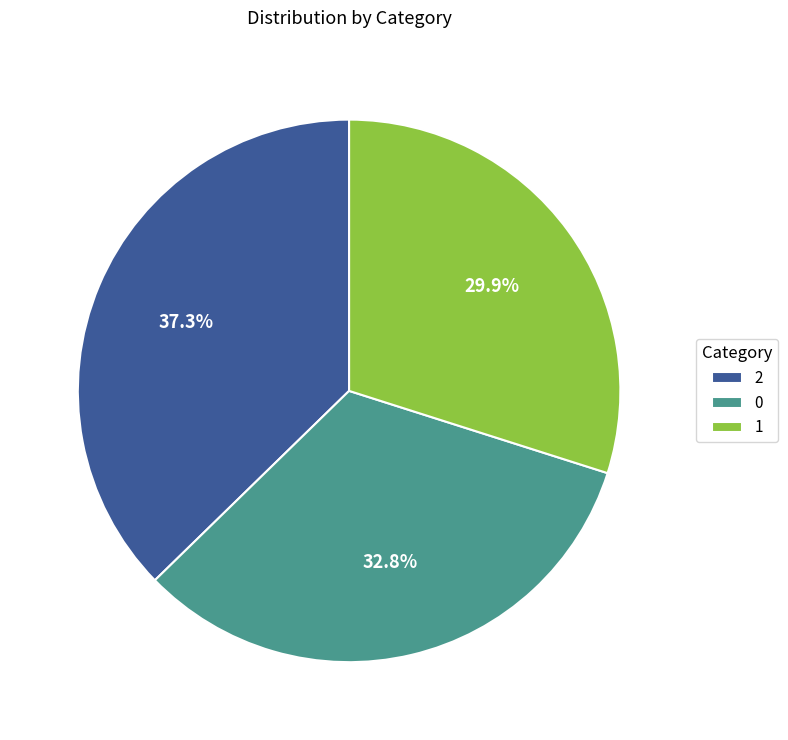

Which slice is the largest?

2